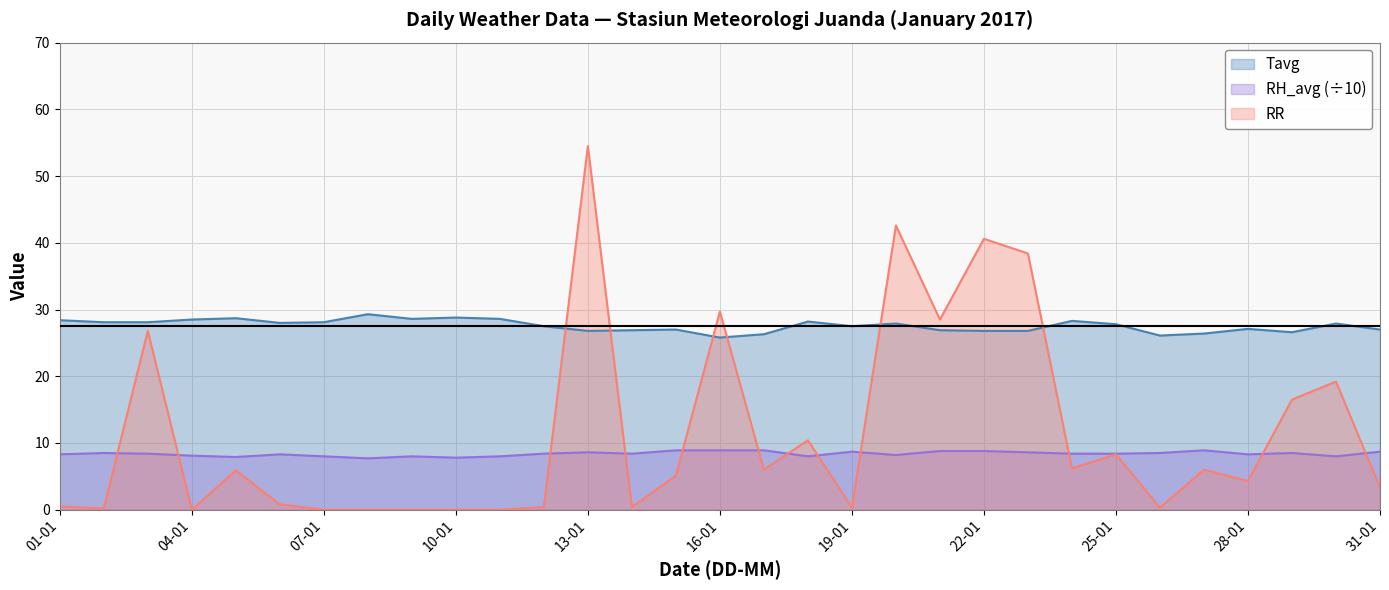

Reading left to right, transcribe all the data shown in this chart.

Tavg: 01-01=28.4	02-01=28.1	03-01=28.1	04-01=28.5	05-01=28.7	06-01=28.0	07-01=28.1	08-01=29.3	09-01=28.6	10-01=28.8	11-01=28.6	12-01=27.5	13-01=26.8	14-01=26.9	15-01=27.0	16-01=25.8	17-01=26.3	18-01=28.2	19-01=27.5	20-01=27.9	21-01=26.9	22-01=26.8	23-01=26.8	24-01=28.3	25-01=27.8	26-01=26.1	27-01=26.4	28-01=27.1	29-01=26.6	30-01=27.9	31-01=27.0
RH_avg: 01-01=8.3	02-01=8.5	03-01=8.4	04-01=8.1	05-01=7.9	06-01=8.3	07-01=8.0	08-01=7.7	09-01=8.0	10-01=7.8	11-01=8.0	12-01=8.4	13-01=8.6	14-01=8.4	15-01=8.9	16-01=8.9	17-01=8.9	18-01=8.0	19-01=8.7	20-01=8.2	21-01=8.8	22-01=8.8	23-01=8.6	24-01=8.4	25-01=8.4	26-01=8.5	27-01=8.9	28-01=8.3	29-01=8.5	30-01=8.0	31-01=8.7
RR: 01-01=0.5	02-01=0.2	03-01=26.8	04-01=0.0	05-01=5.9	06-01=0.8	07-01=0.0	08-01=0.0	09-01=0.0	10-01=0.0	11-01=0.0	12-01=0.4	13-01=54.5	14-01=0.4	15-01=5.1	16-01=29.7	17-01=6.0	18-01=10.4	19-01=0.3	20-01=42.6	21-01=28.5	22-01=40.6	23-01=38.4	24-01=6.2	25-01=8.3	26-01=0.3	27-01=6.0	28-01=4.3	29-01=16.5	30-01=19.2	31-01=3.3